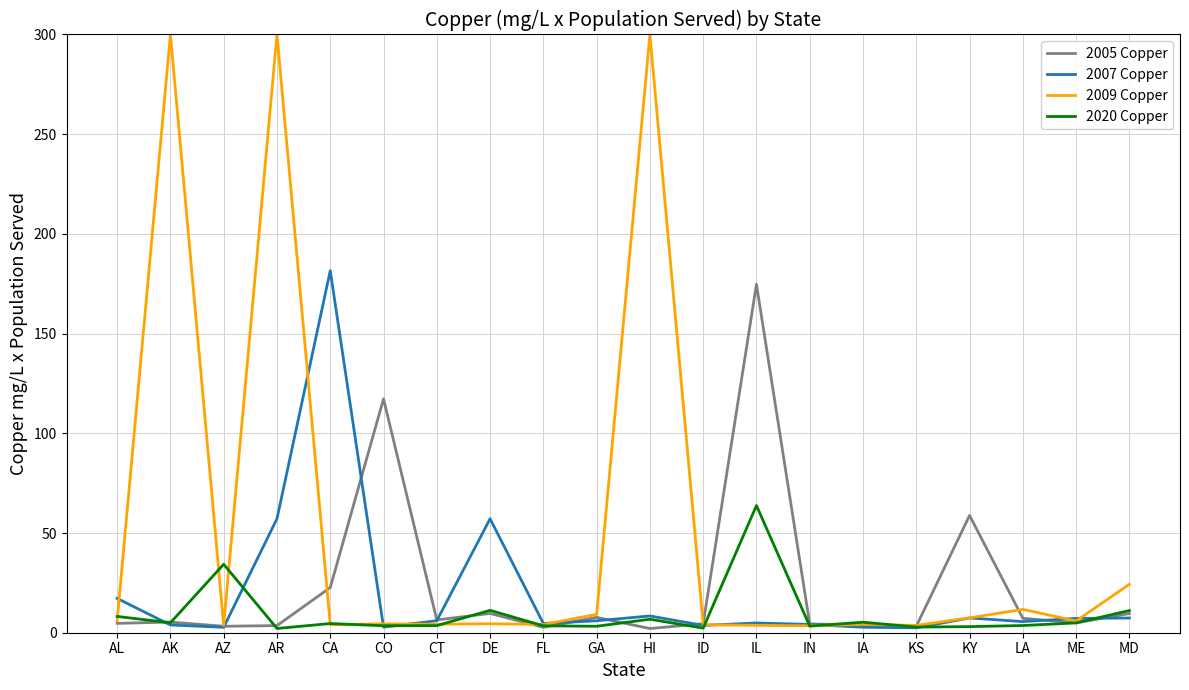

What is the approximate value of 2007 Copper at AR?

57.2